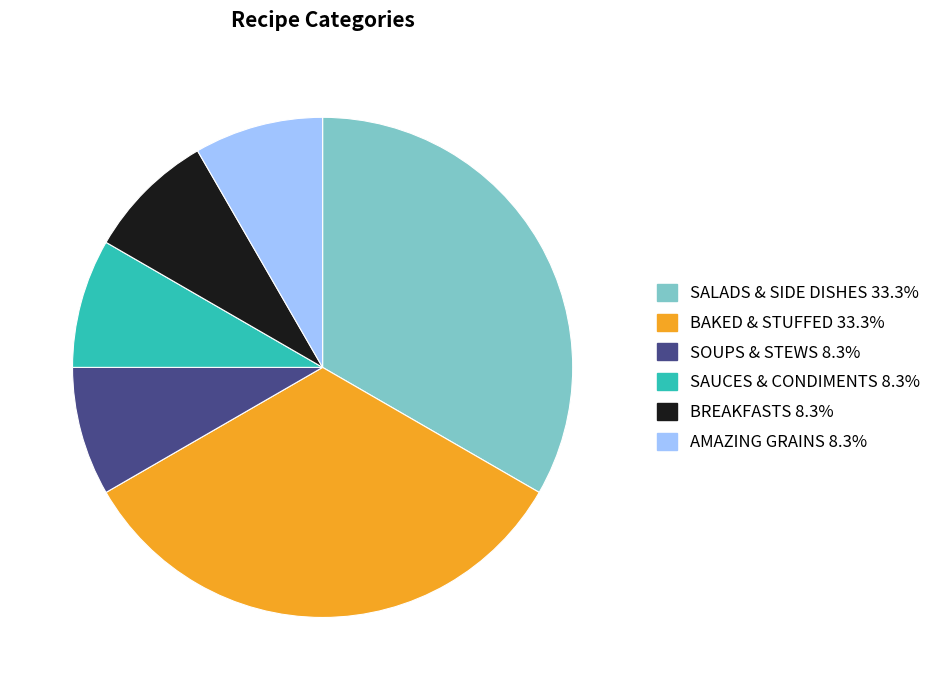

Is BREAKFASTS the majority of the pie?

No